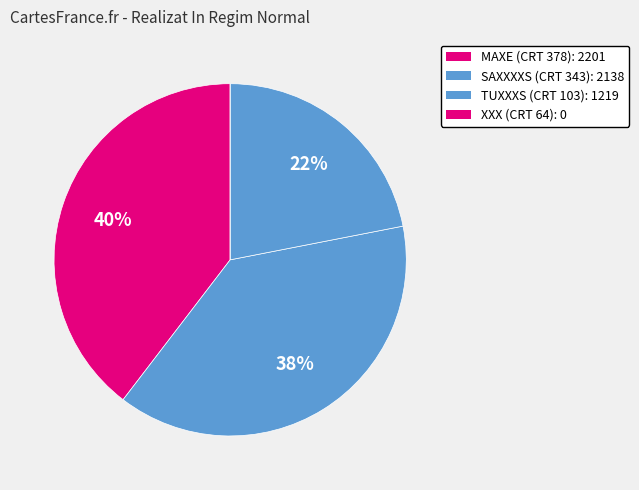

Which category has the smallest portion of the pie?

XXX (CRT 64)